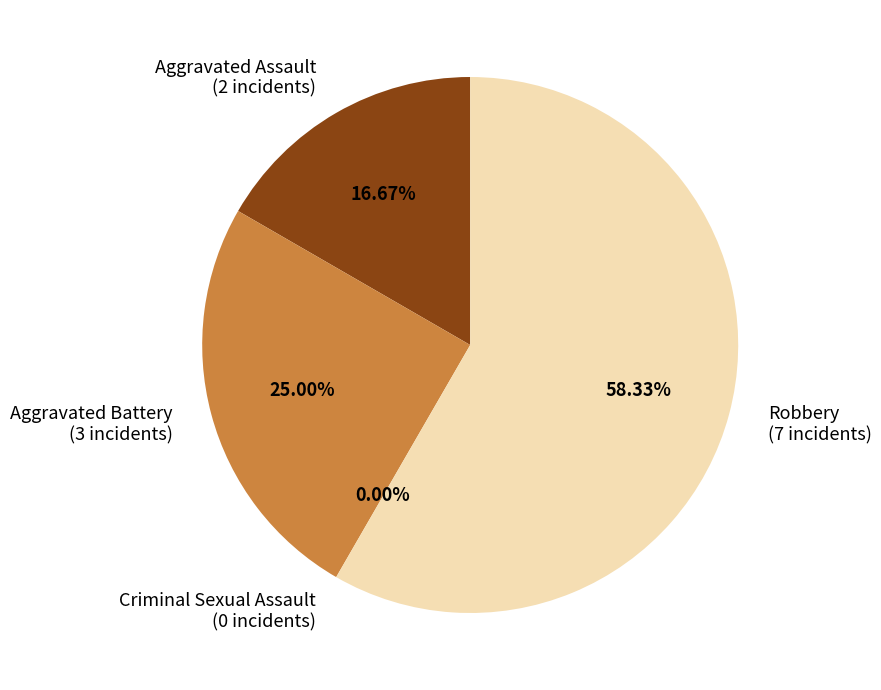

Rank the categories by value from lowest to highest.

Criminal Sexual Assault, Aggravated Assault, Aggravated Battery, Robbery